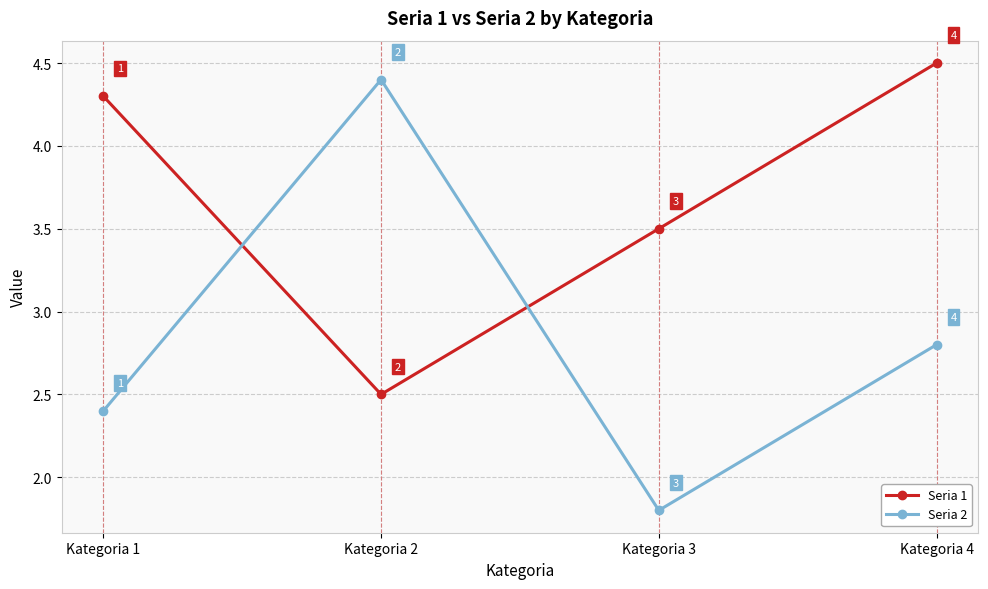

How many Seria 1 values are between 3 and 4?

1